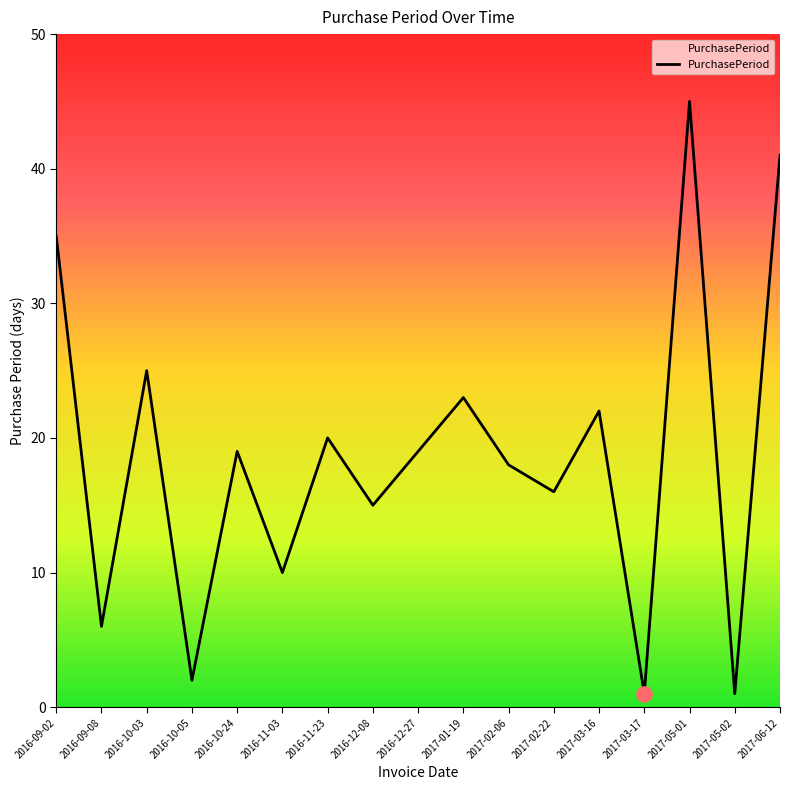

Approximately how many times larger is the value at 2016-11-03 compared to 2016-10-03?

0.4